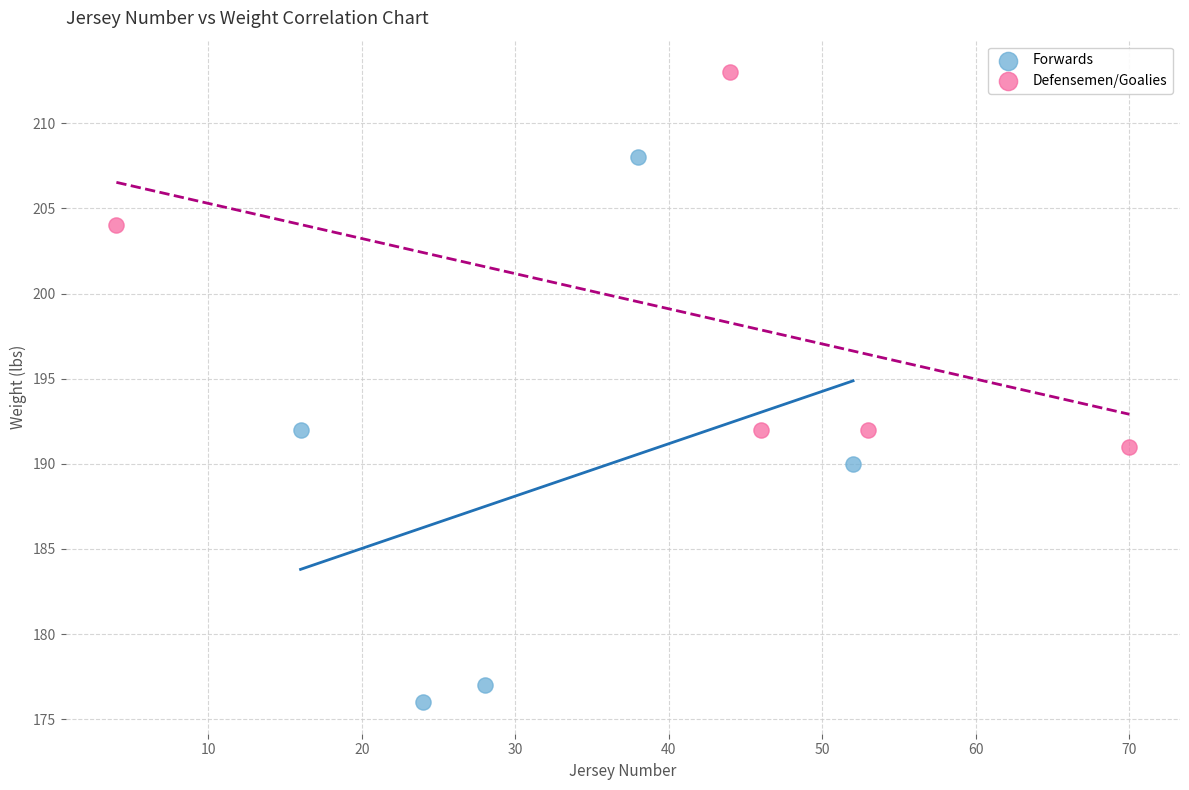

Which series reaches the minimum Y coordinate?

Forwards